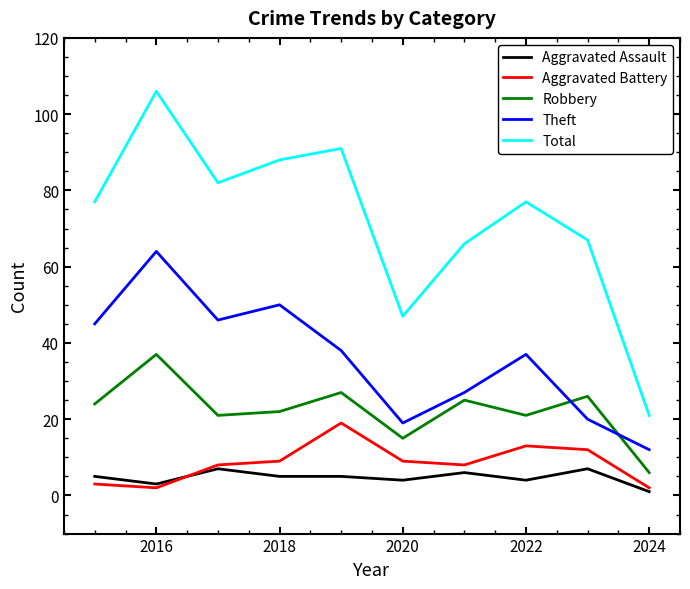

Which series has the largest total across all categories?

Total